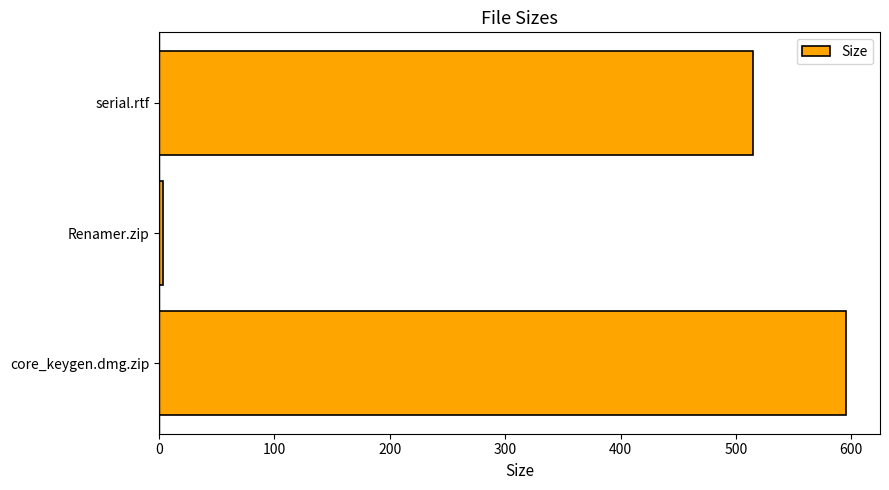

List the labels in order of value, smallest first.

Renamer.zip, serial.rtf, core_keygen.dmg.zip